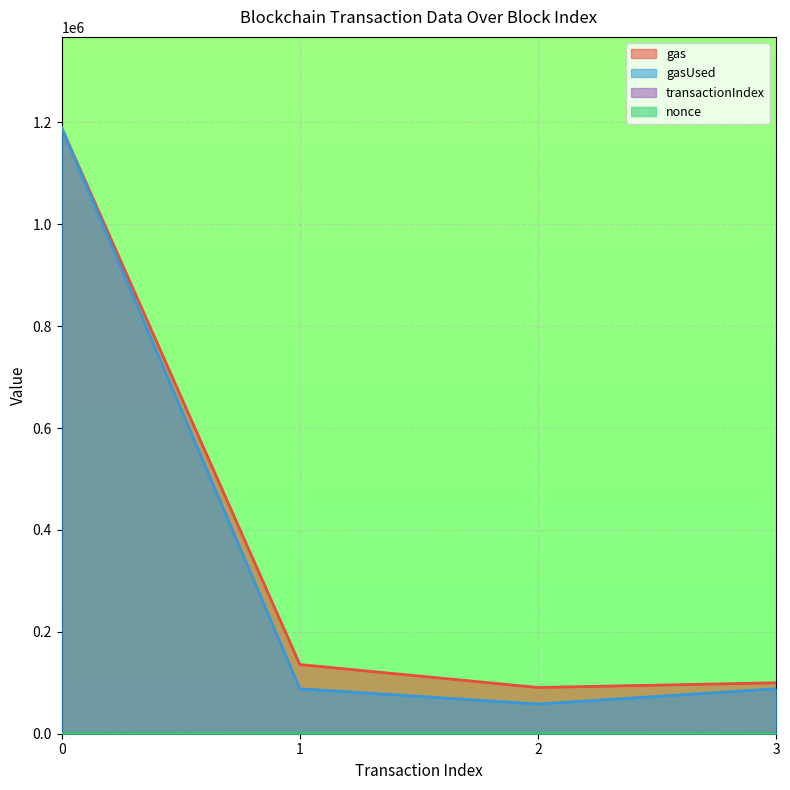

What is the sum of the gas values at 0 and 2?

1280015